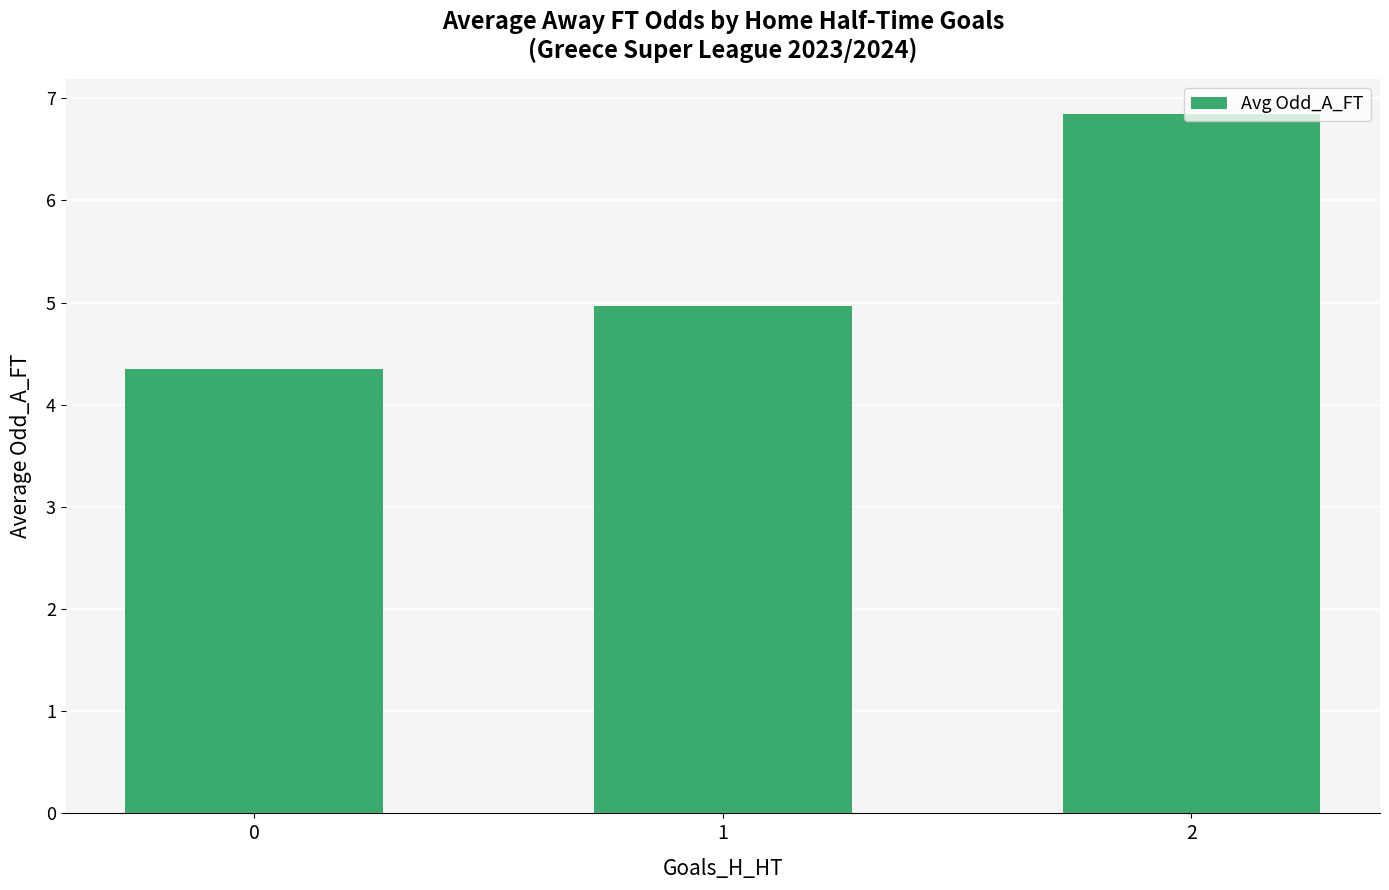

Read the value at 2.

6.8